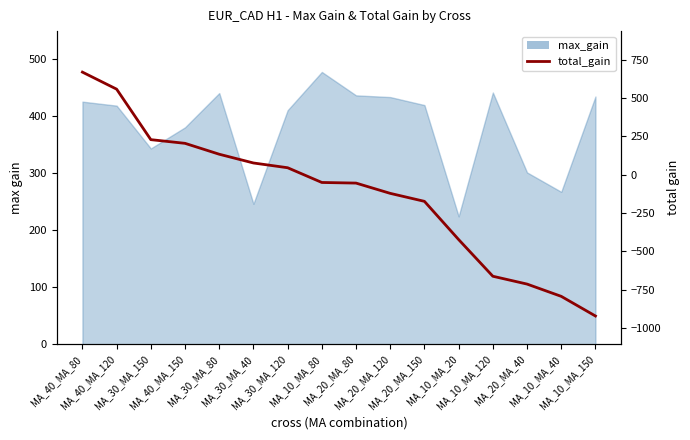

What is the label of the 14th point from the left?

MA_20_MA_40